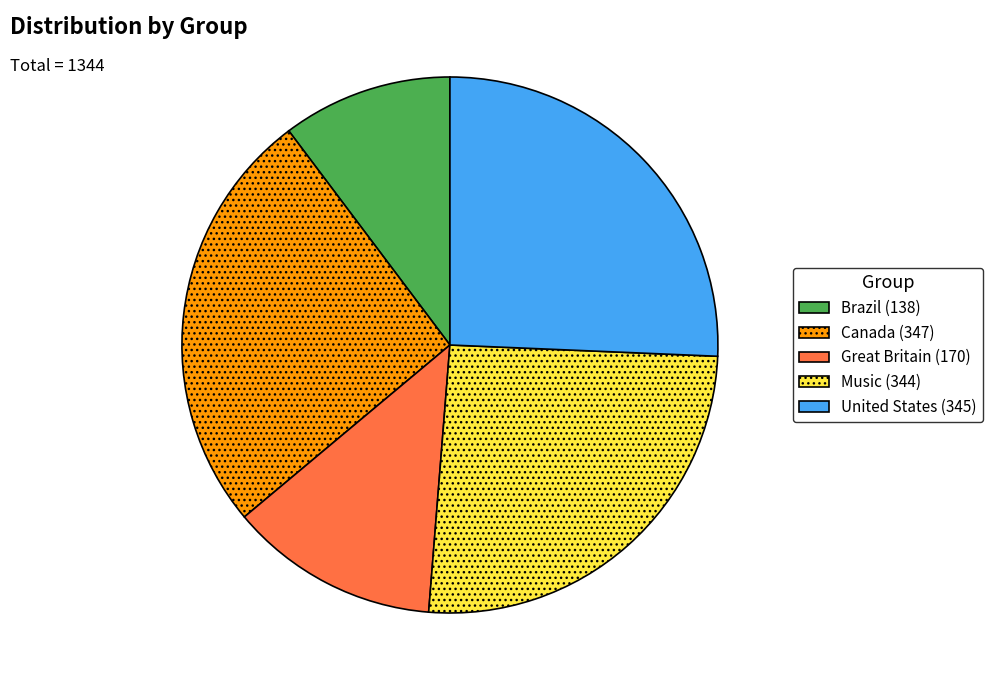

What is the smallest slice in the pie chart?

Brazil